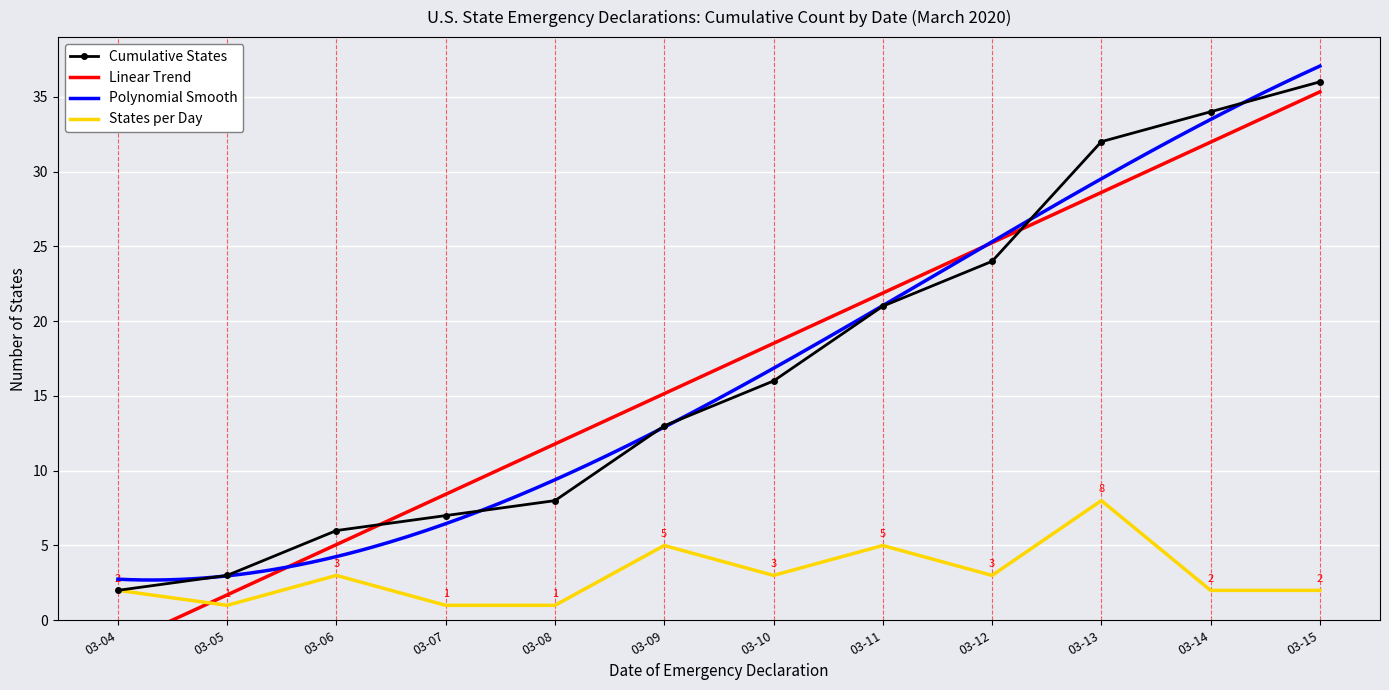

True or false: Cumulative States has a value of 36 at 03-15.

True